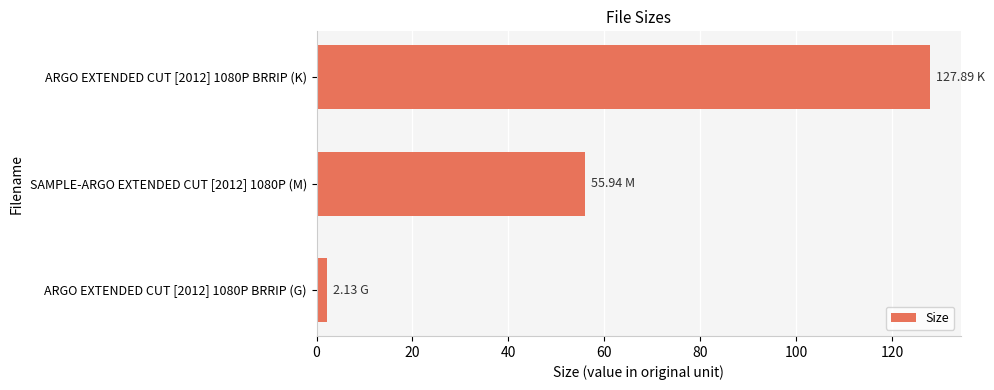

What is the sum of all values?

186.0